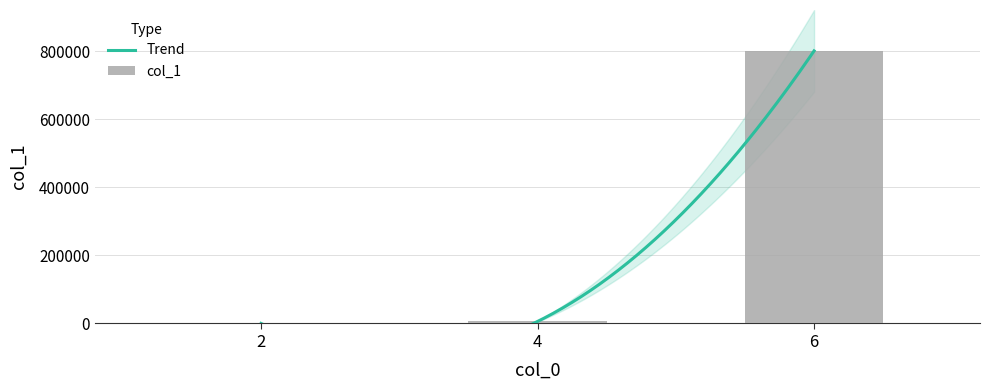

List the labels in order of value, smallest first.

2, 4, 6